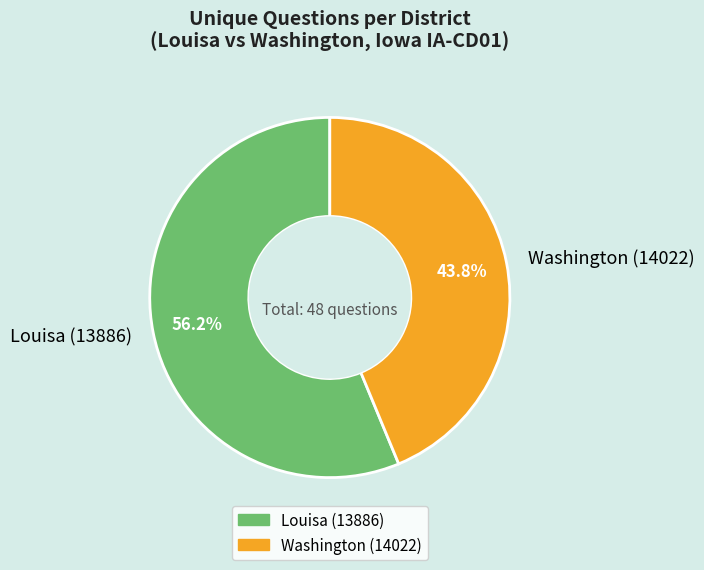

Count the number of slices in the pie.

2